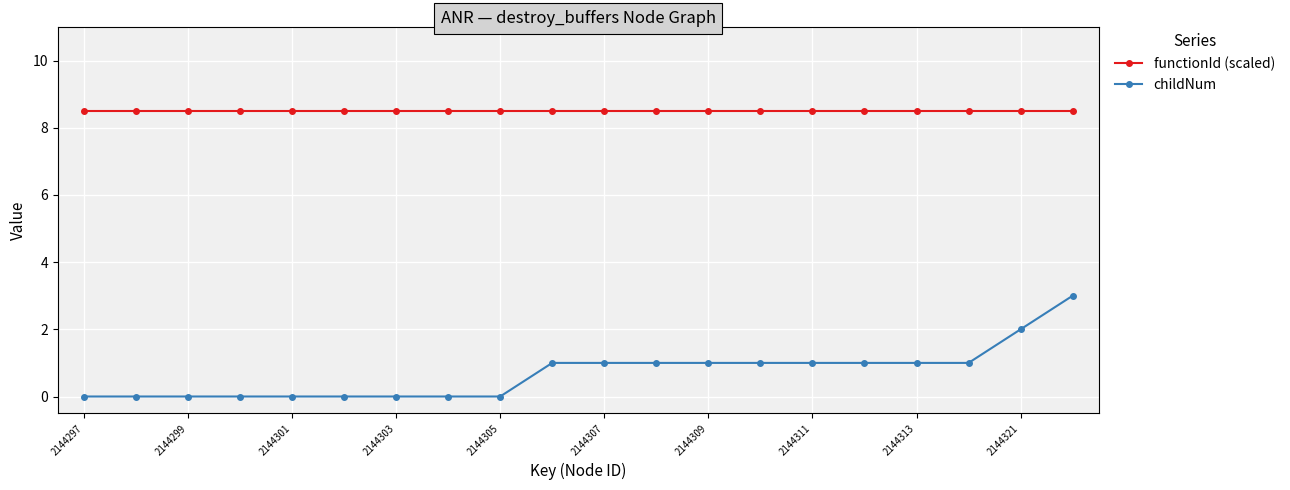

How many distinct data groups are displayed?

2